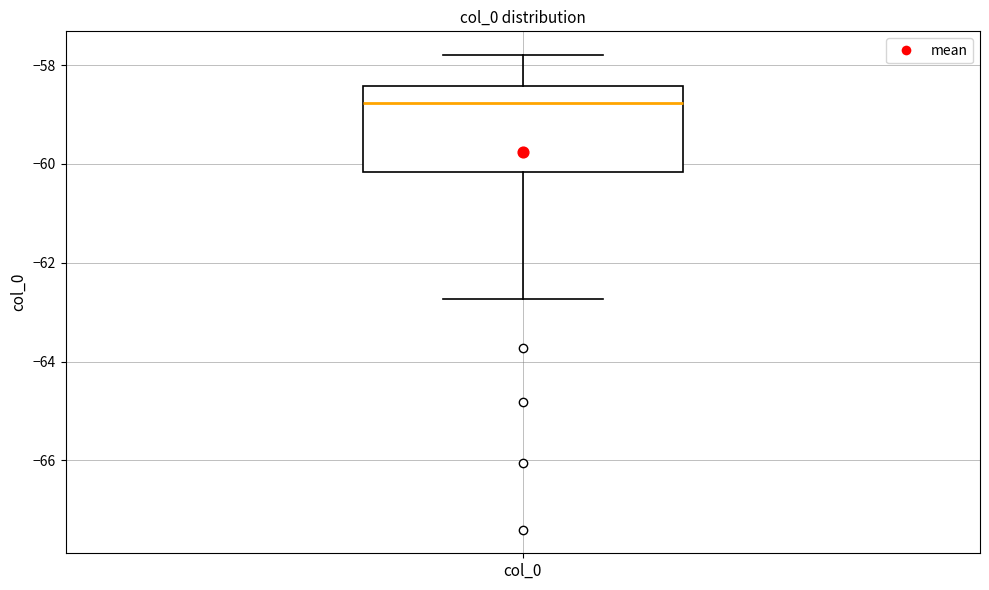

Where is the lower edge of the box for col_0 on the y-axis? The values are not printed on the chart, so give them approximately, as read against the axis.

-60.2